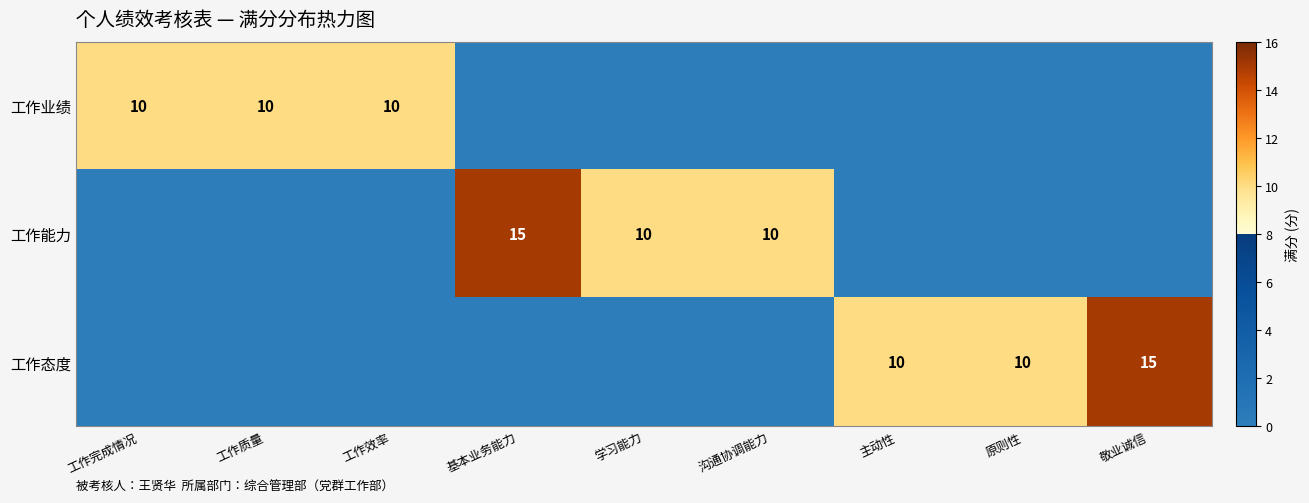

What is the sum of the 工作态度 values at 主动性 and 敬业诚信?

25